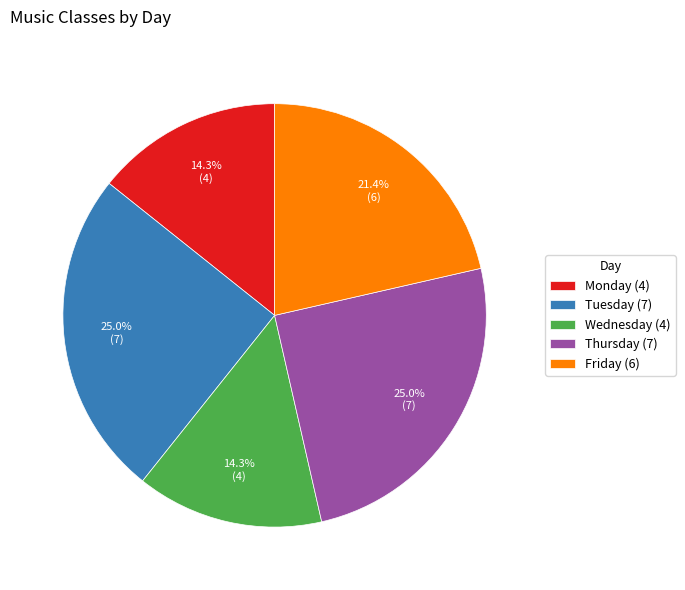

Is there a majority slice in this chart?

No